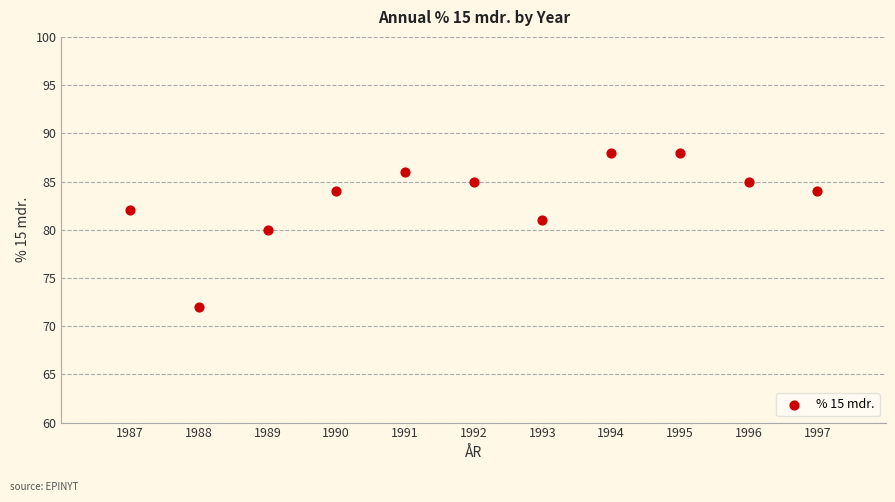

What is the average X value?

1992